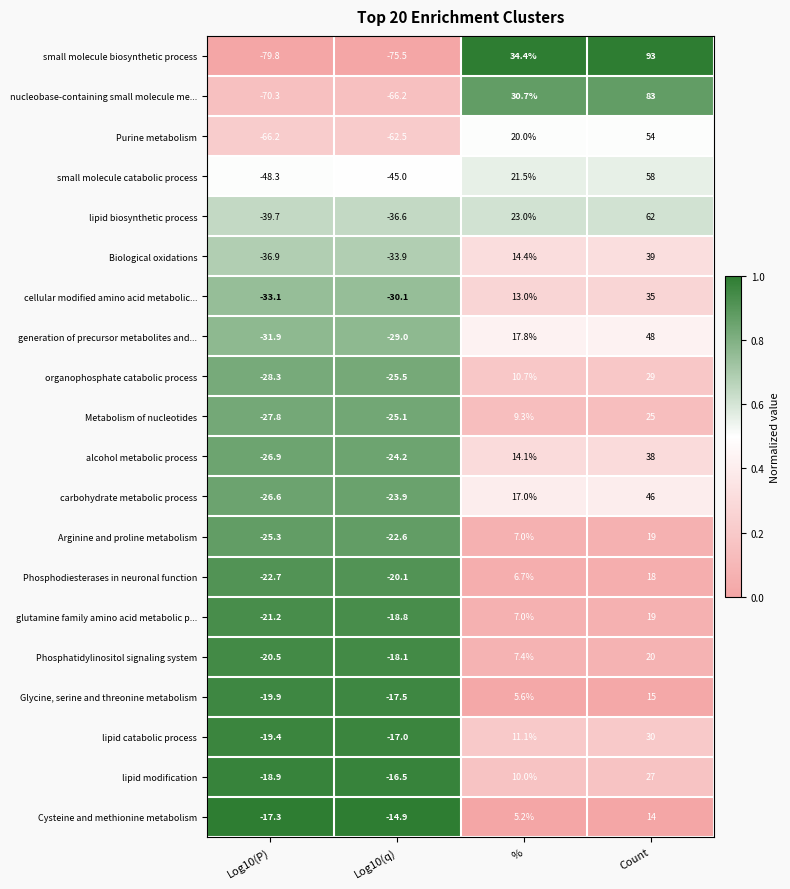

How many distinct data groups are displayed?

20